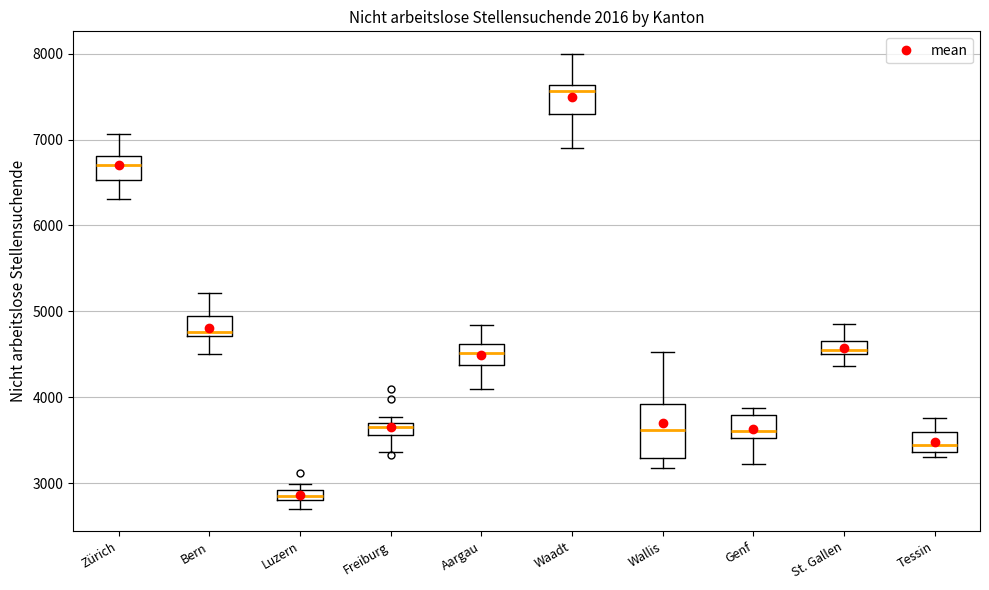

Which box has the highest median line?

Waadt